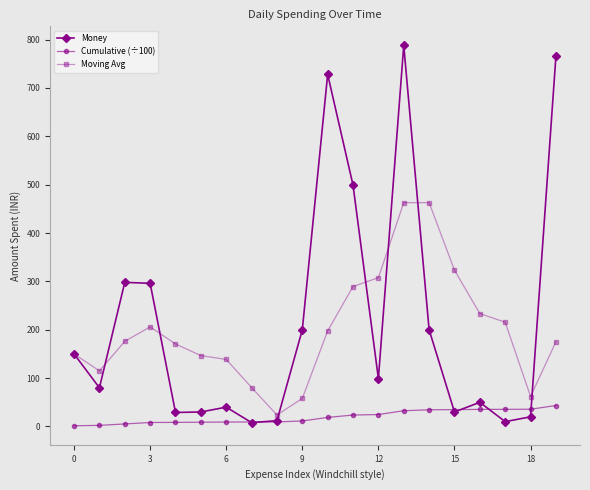

Rank the series by their maximum value, from highest to lowest.

Money, Moving Avg, Cumulative (÷100)